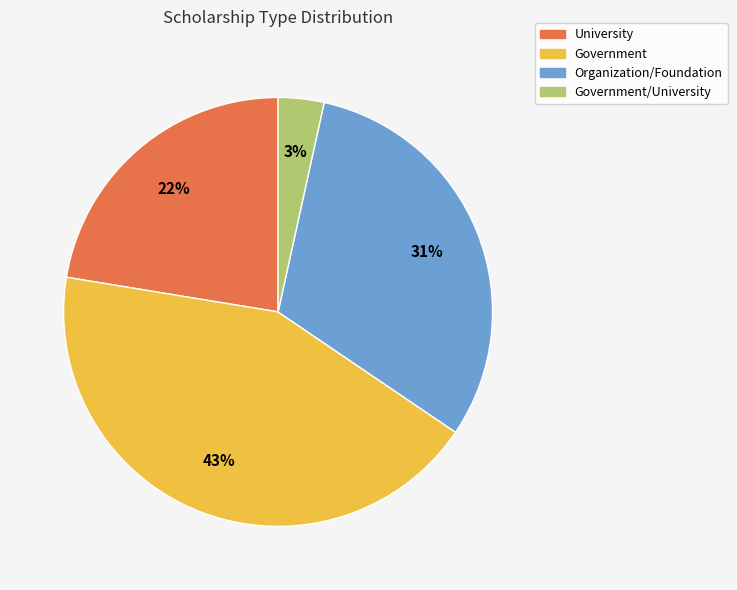

To the nearest percent, what percentage of the pie is Government?

43%